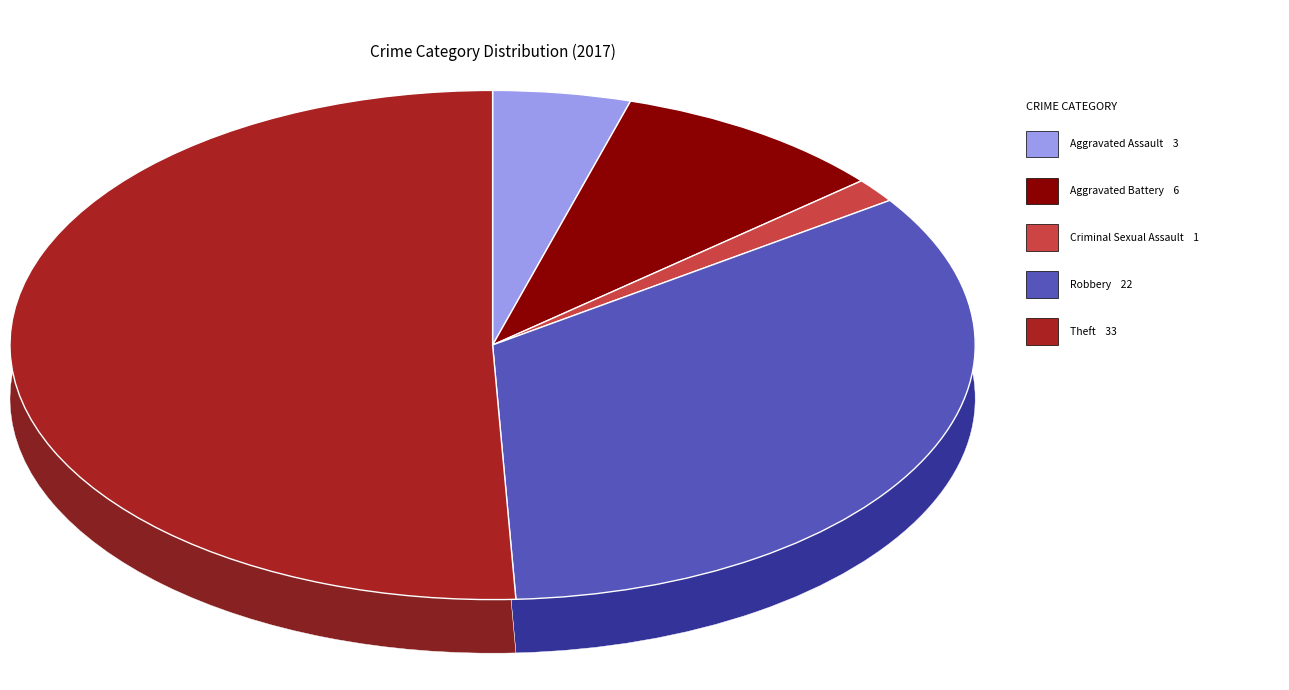

Between Theft and Robbery, which is larger?

Theft